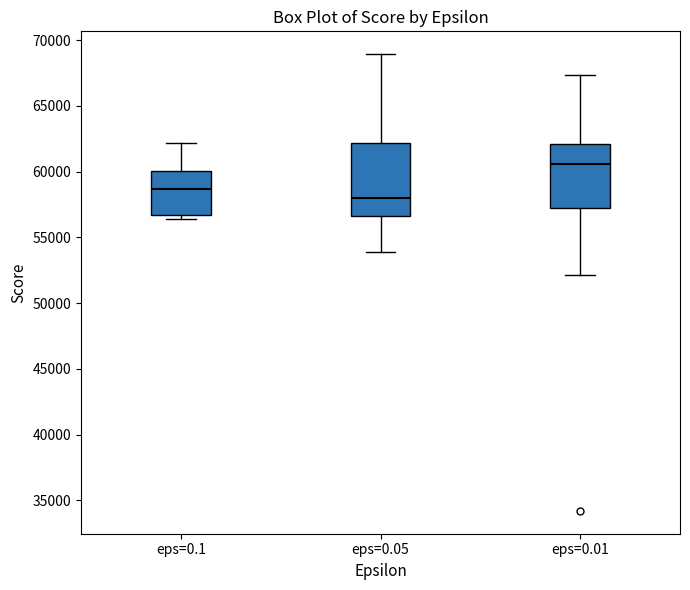

Where does the lower whisker of the box for eps=0.05 end on the y-axis? The values are not printed on the chart, so give them approximately, as read against the axis.

54000